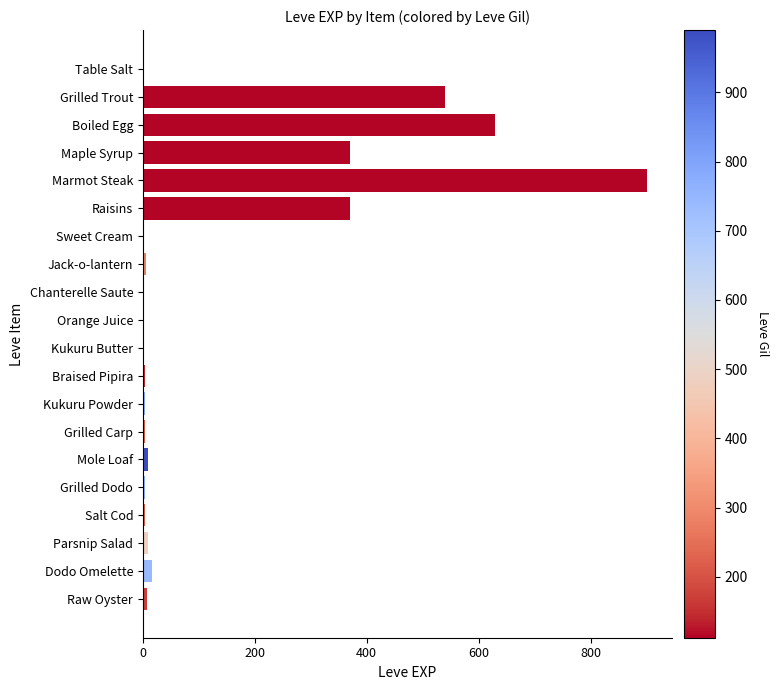

What is the greatest value displayed?

900